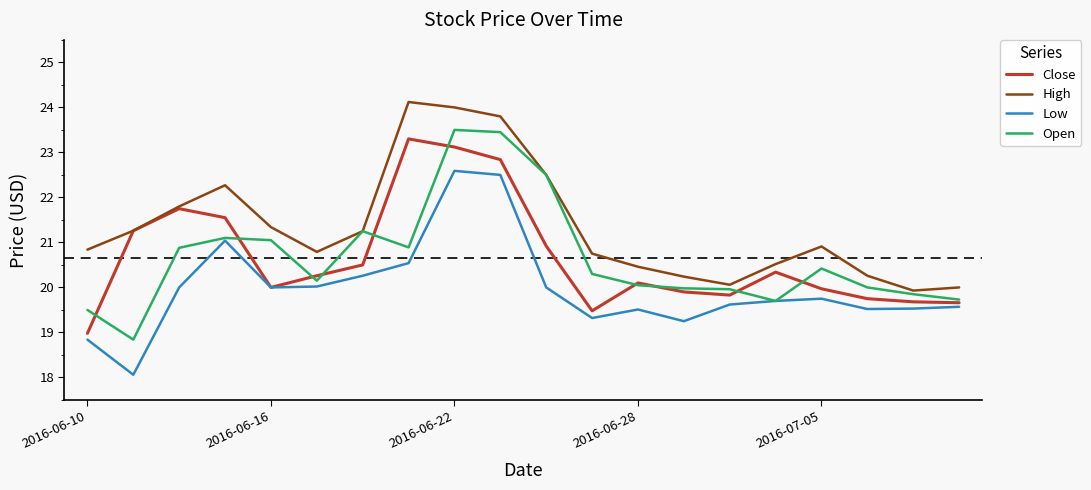

What is the minimum value shown in the chart?

18.1